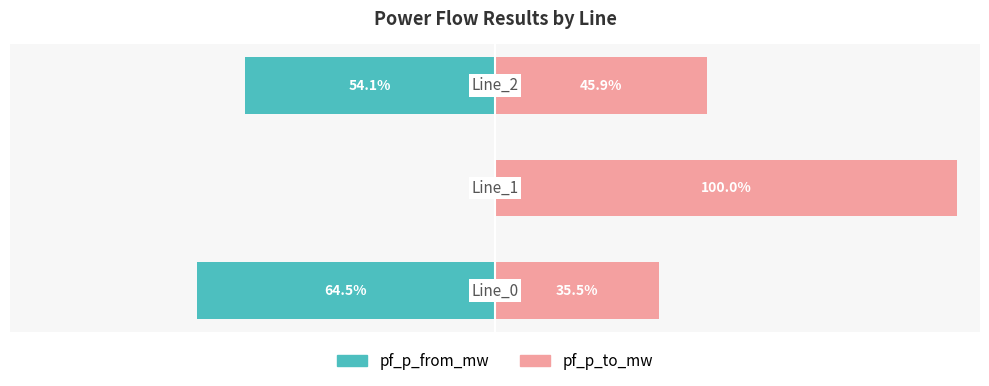

The value of pf_p_from_mw at 2 is -26.1. True or false?

False